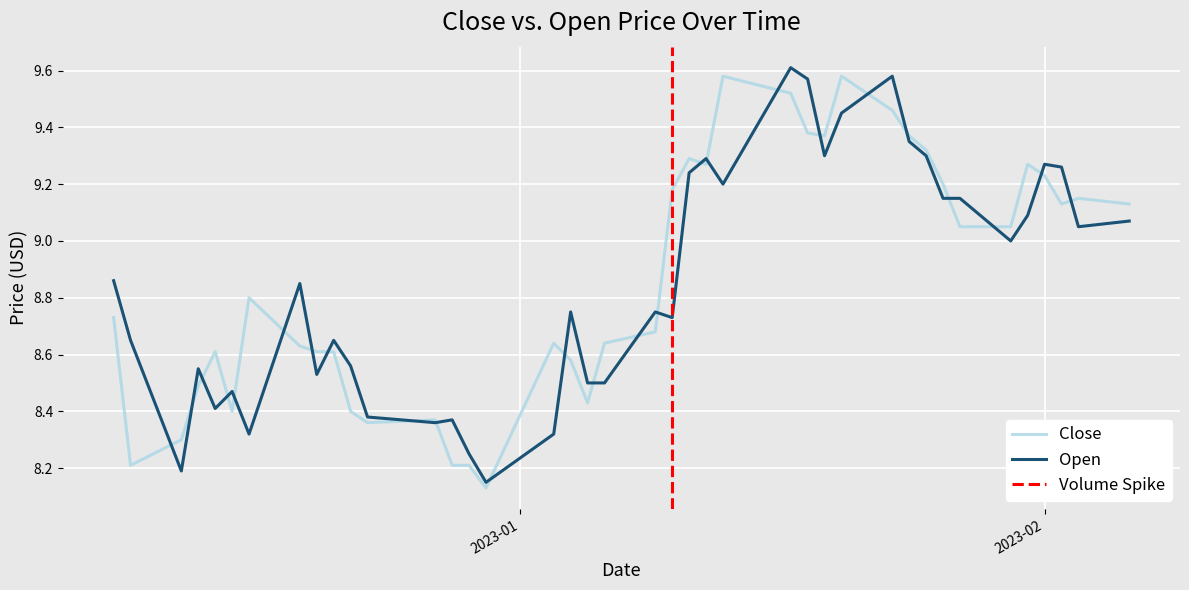

In Close, how many points are higher than both neighbors (excluding endpoints)?

9